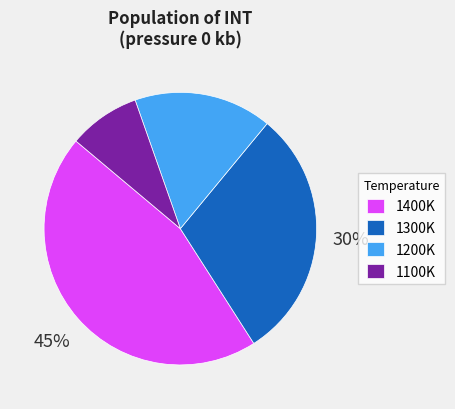

Which category has the biggest portion of the pie?

1400K